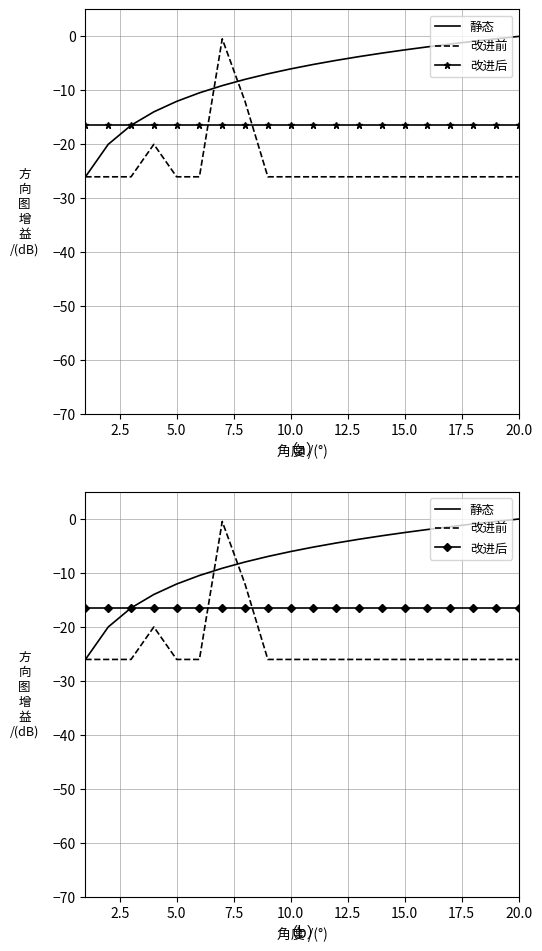

The 改进前 series shows -41.8 at 20.0. True or false?

False